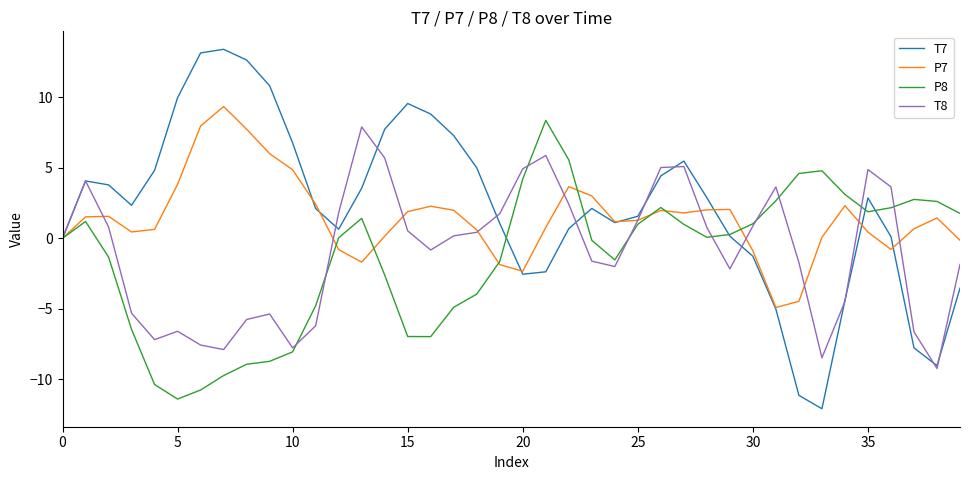

Which series has the largest range (max minus min)?

T7